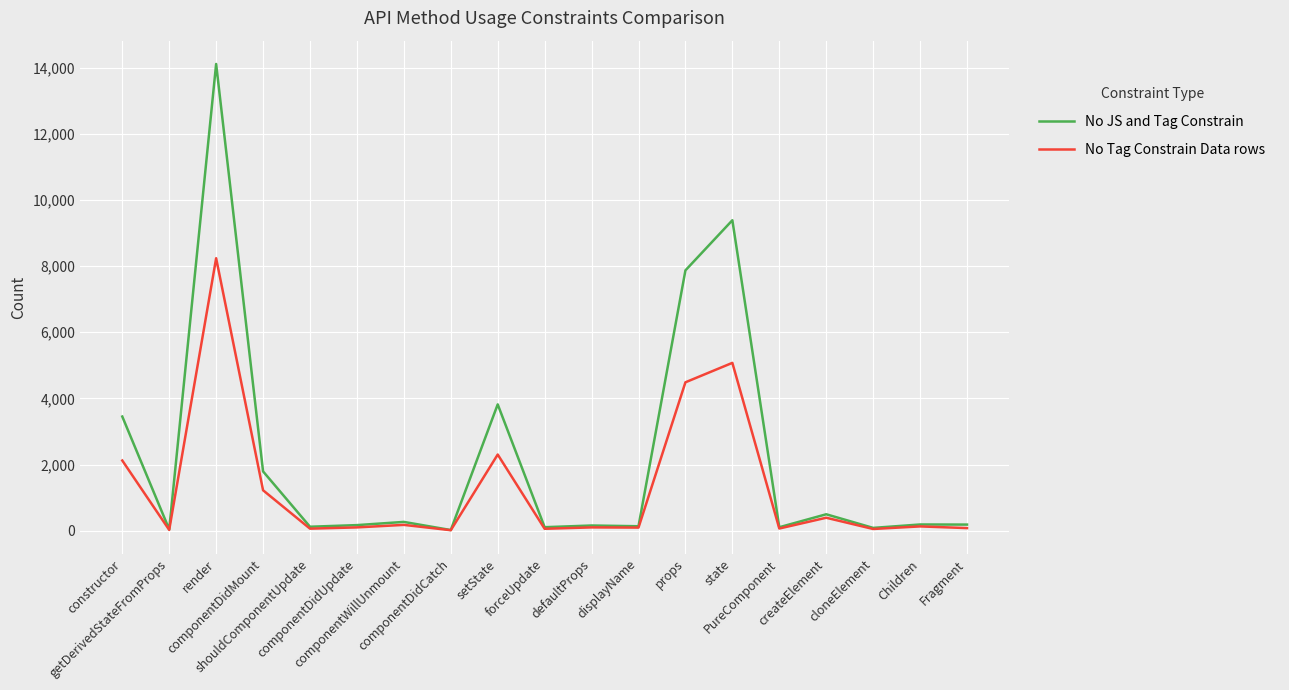

Rank the series by their maximum value, from highest to lowest.

No JS and Tag Constrain, No Tag Constrain Data rows